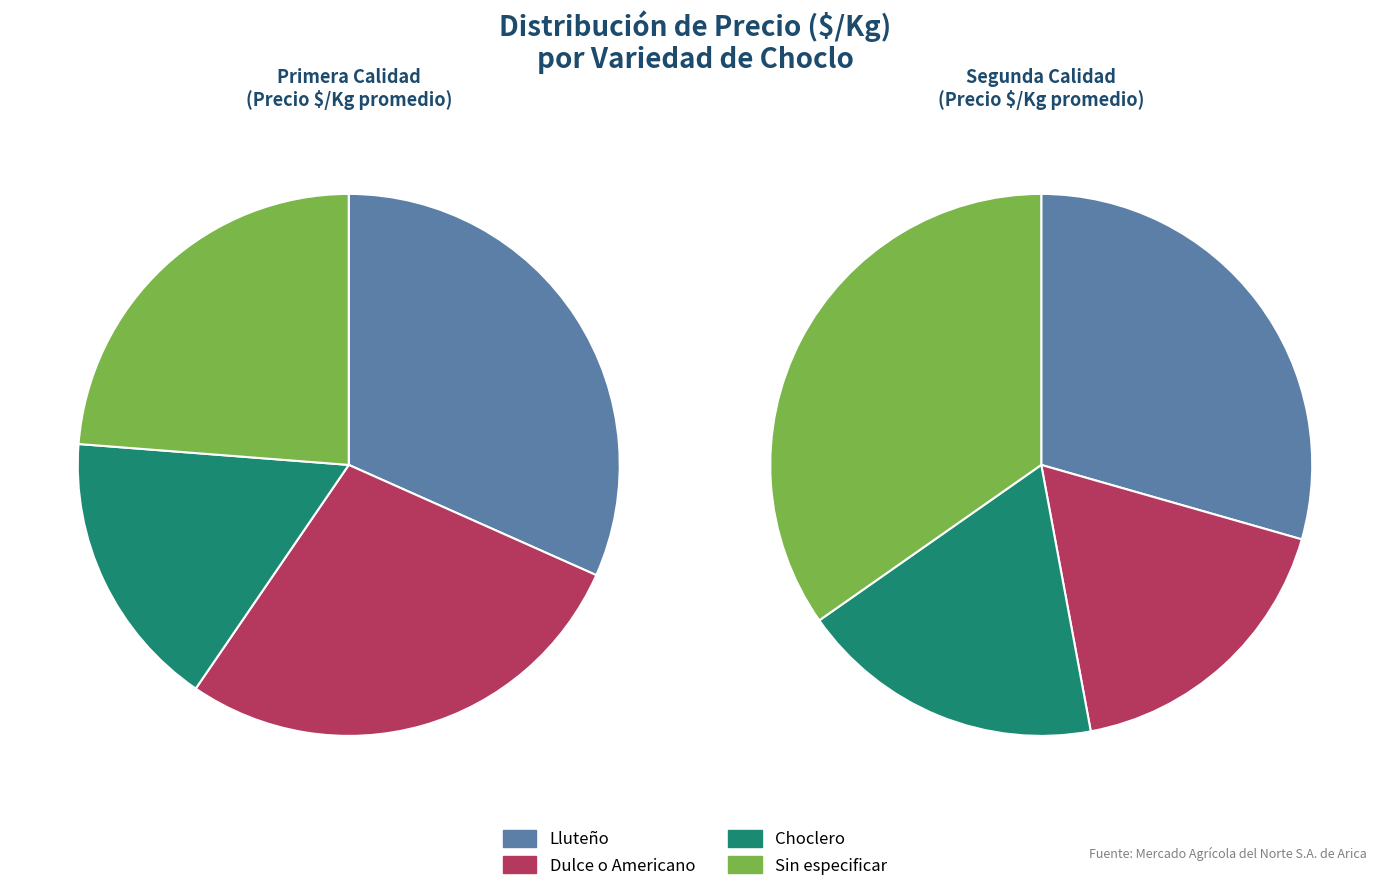

To the nearest percent, what is the combined percentage of Sin especificar and Dulce o Americano?

52%